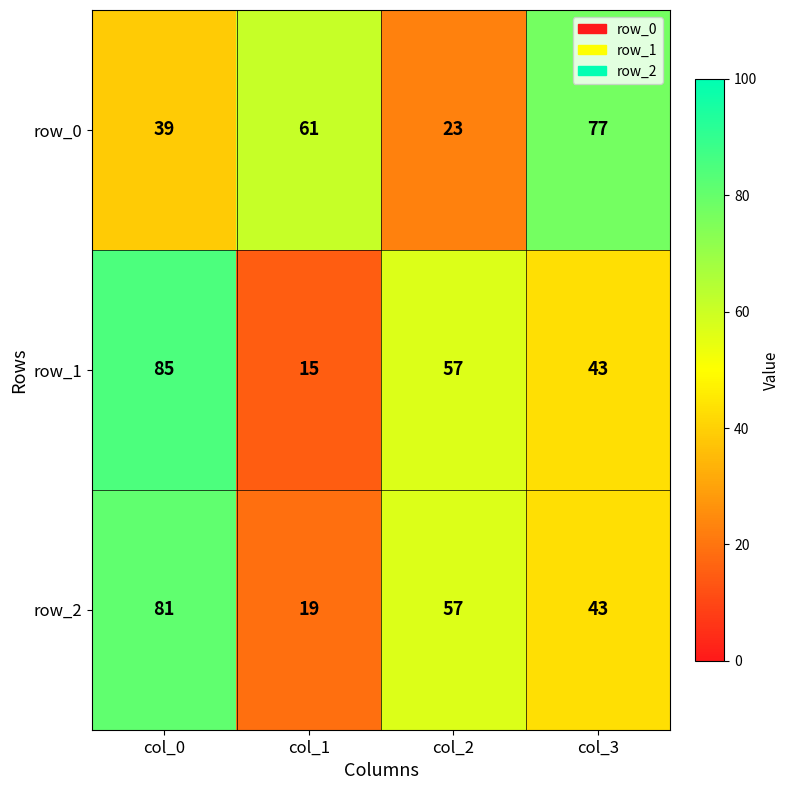

What is the minimum value shown in the chart?

15